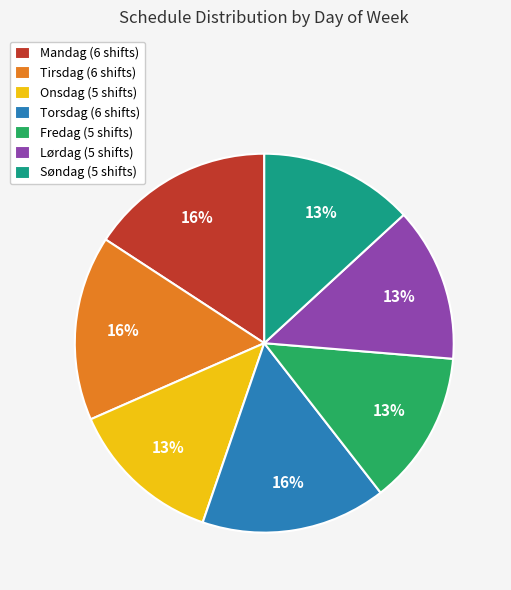

To the nearest percent, what is the combined percentage of Lørdag and Søndag?

26%